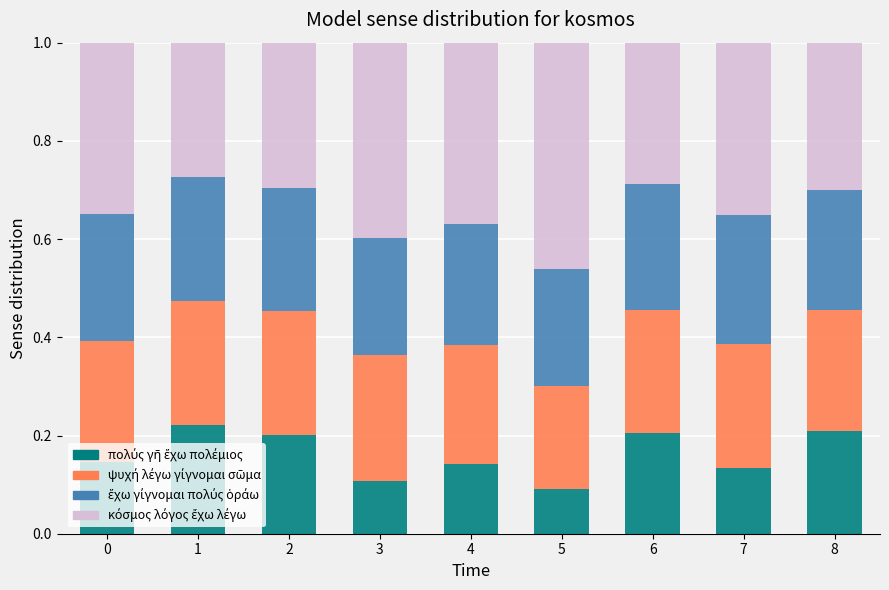

What is the total value across all series at 0?

1.0